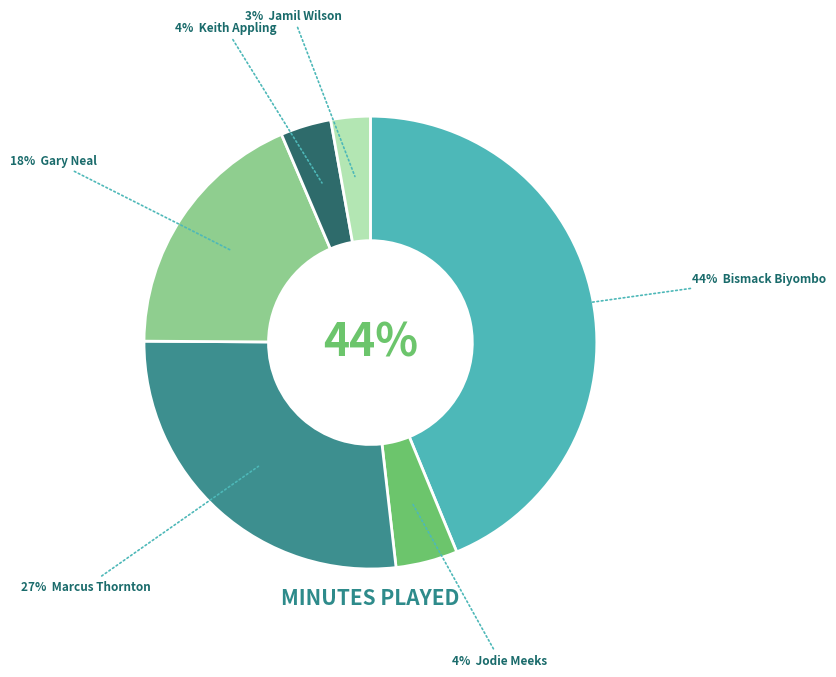

Approximately how many times larger is the value at Keith Appling compared to Gary Neal?

0.2